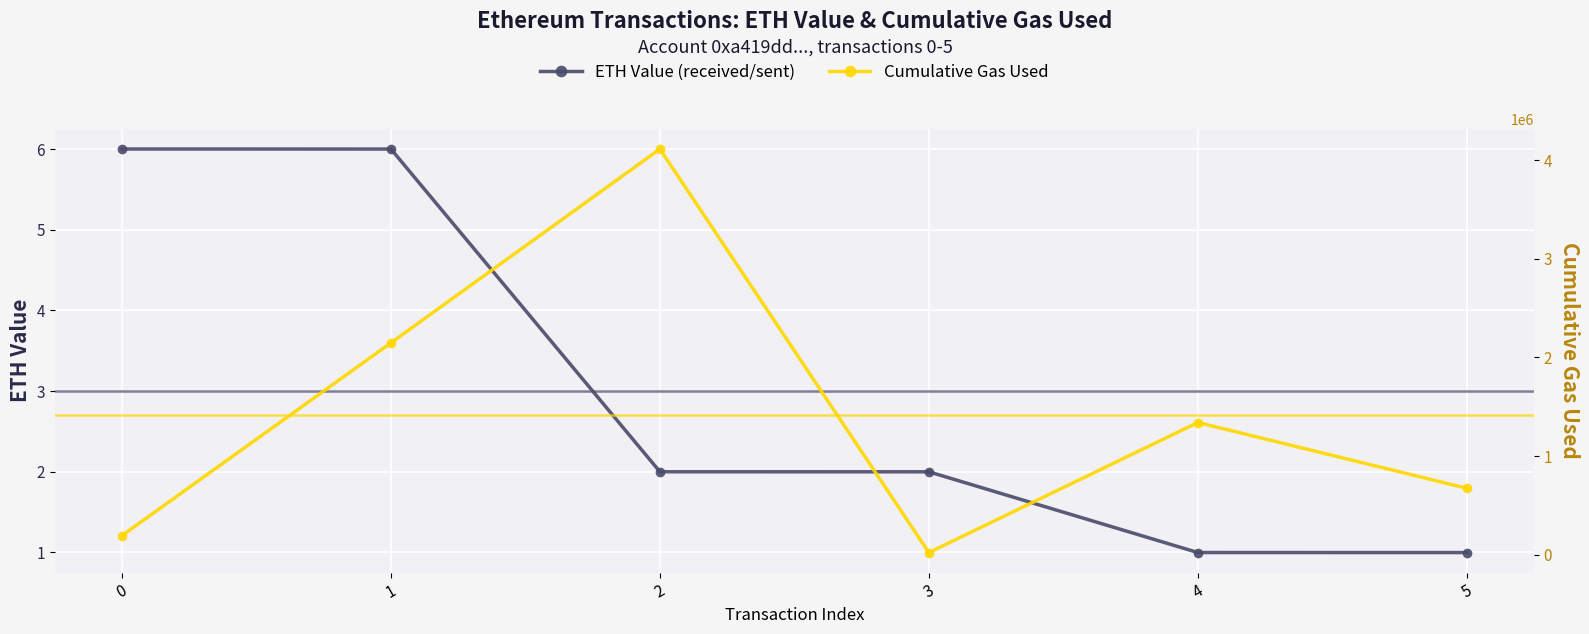

True or false: Cumulative Gas Used and ETH Value (received/sent) intersect in this chart.

False